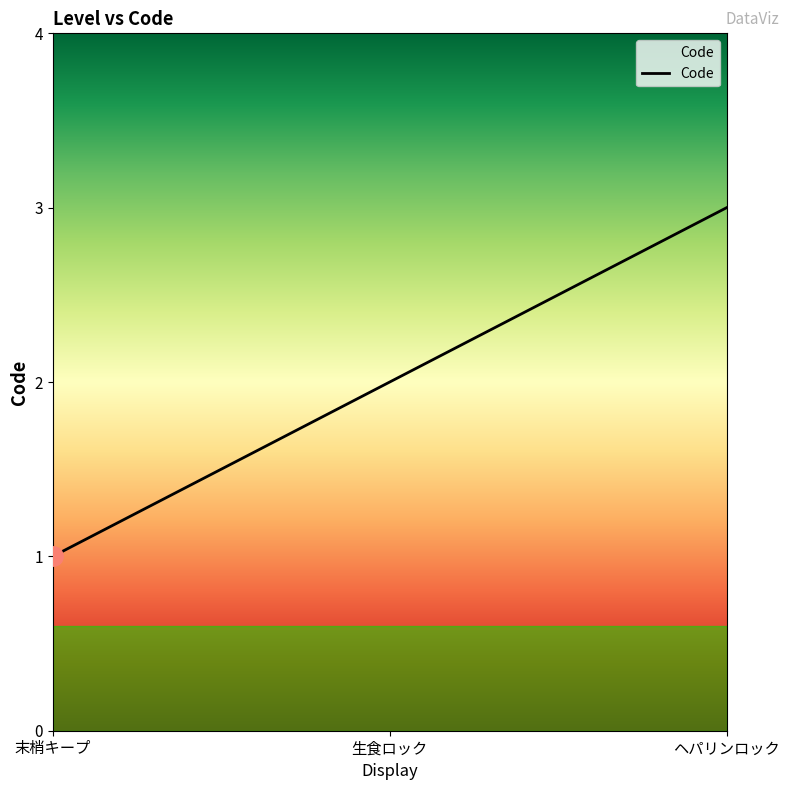

What is the change in value from 生食ロック to ヘパリンロック?

+1